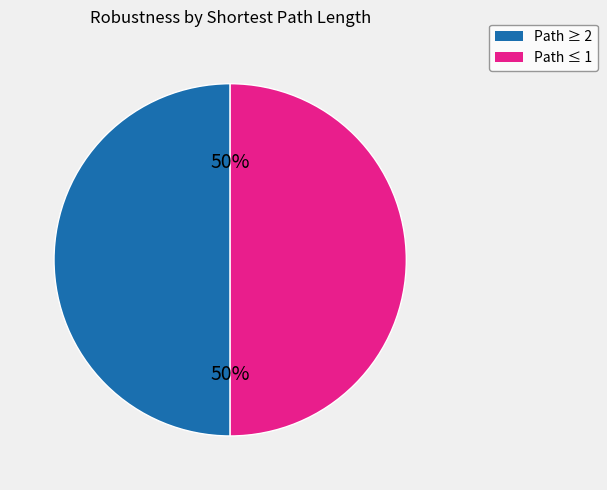

To the nearest percent, what is the difference between the largest and smallest slice percentages?

0%